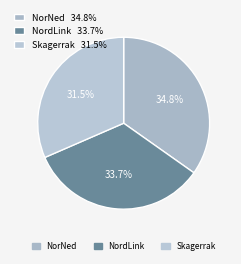

To the nearest percent, what is the difference between the largest and smallest slice percentages?

3%